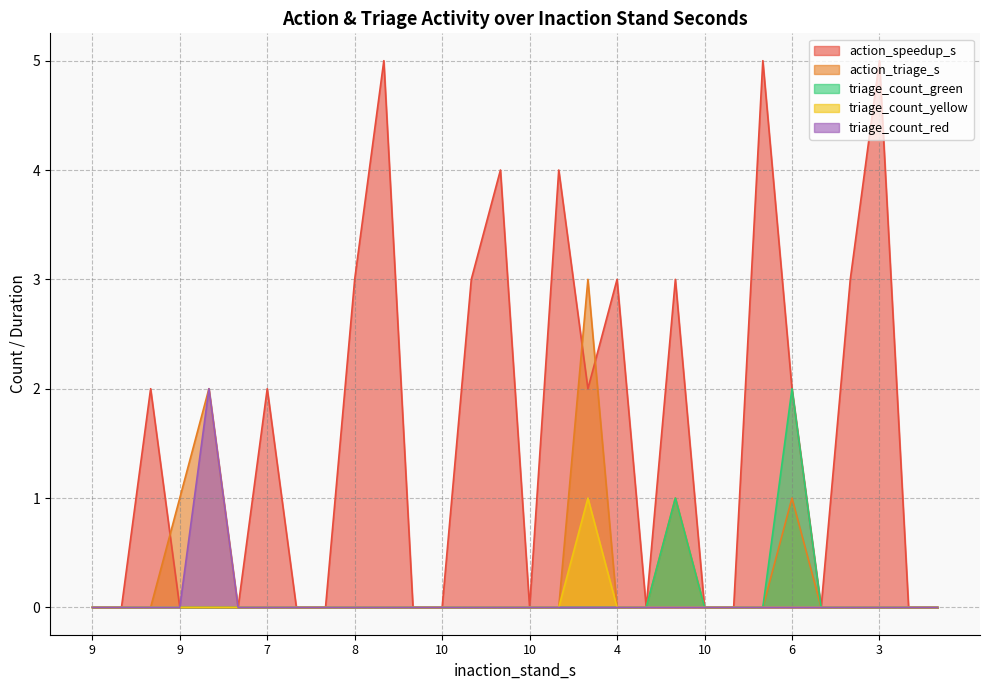

True or false: action_triage_s and triage_count_yellow intersect in this chart.

False